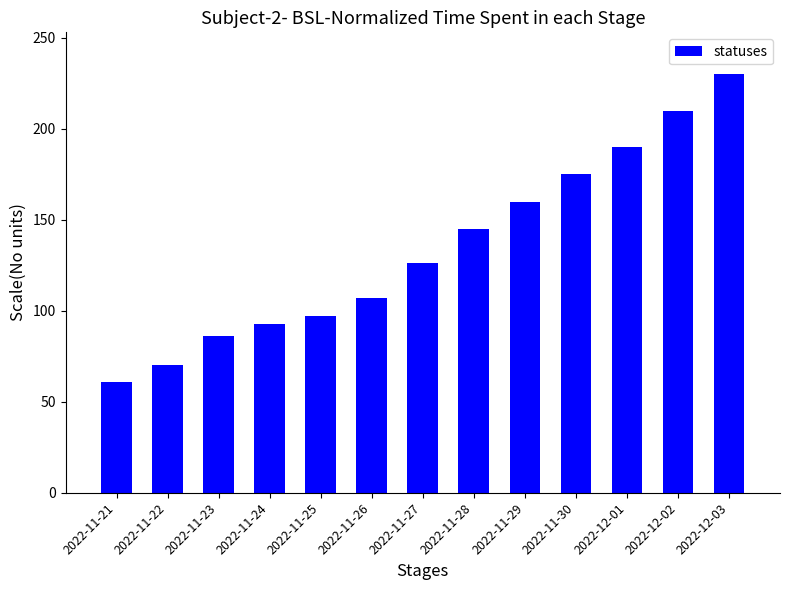

Count the number of categories in the chart.

13